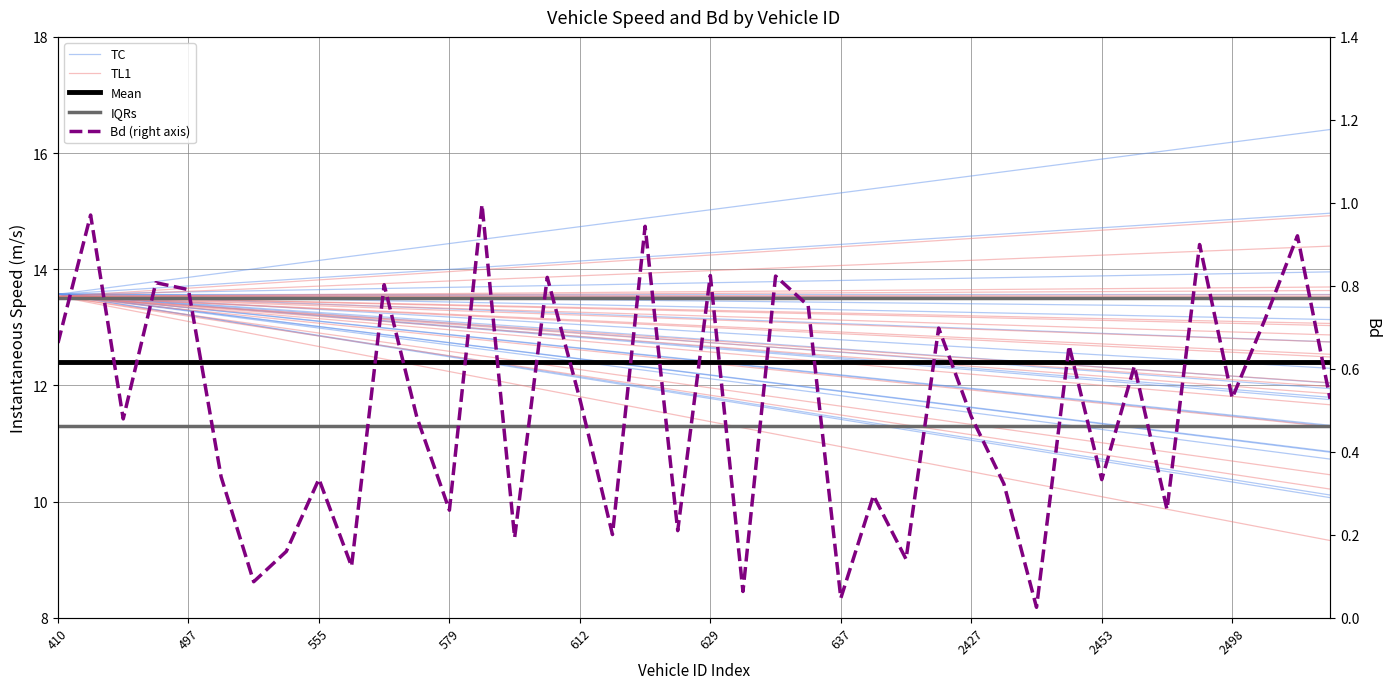

Is the value of Bd (right axis) at 32 greater than the value of Mean at 14?

No